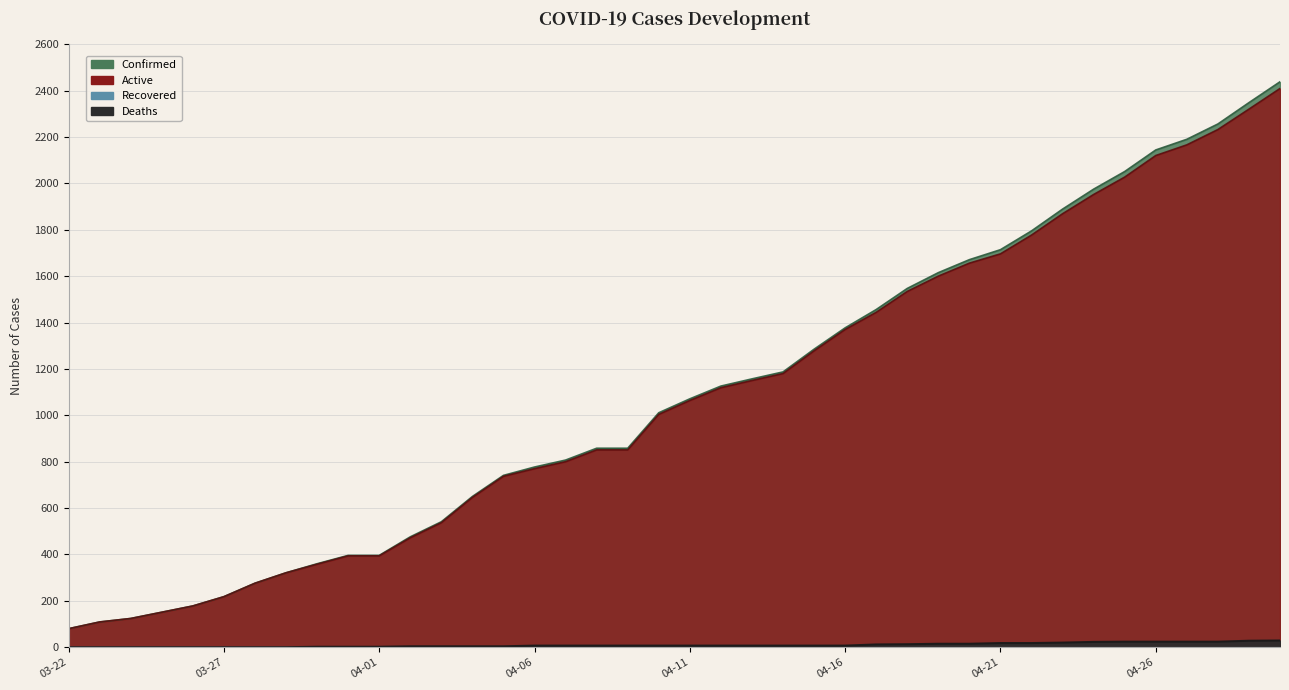

What is the total value across all series at 04-24?

3950